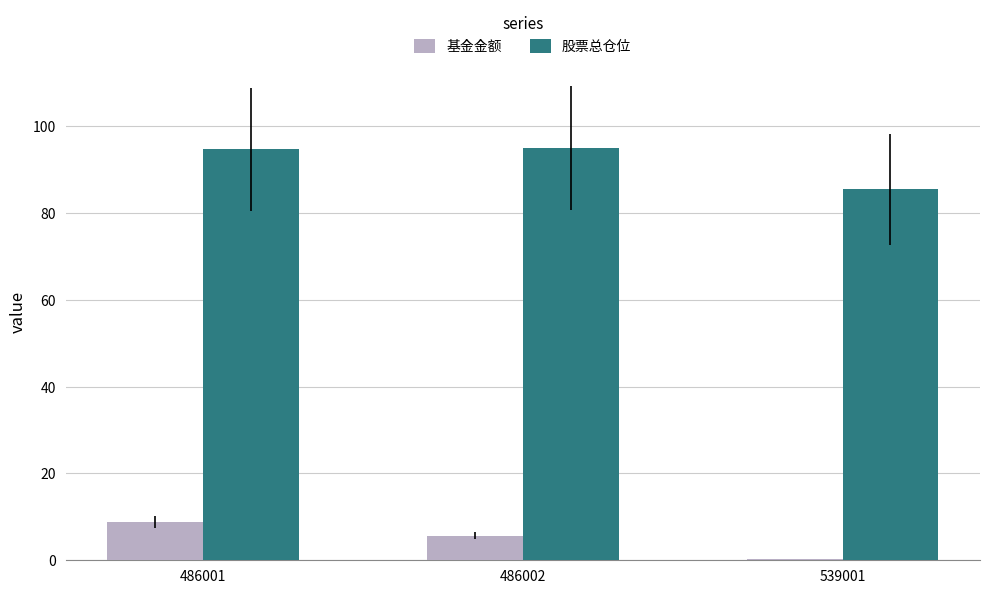

How many data points does each series have?

3